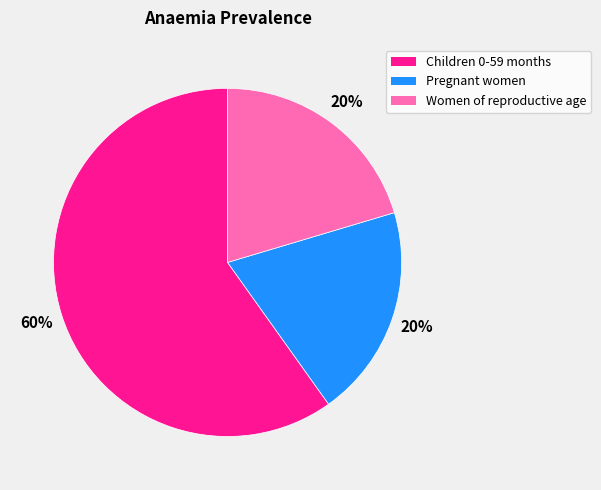

Is it true that Pregnant women is 20% of the pie?

True